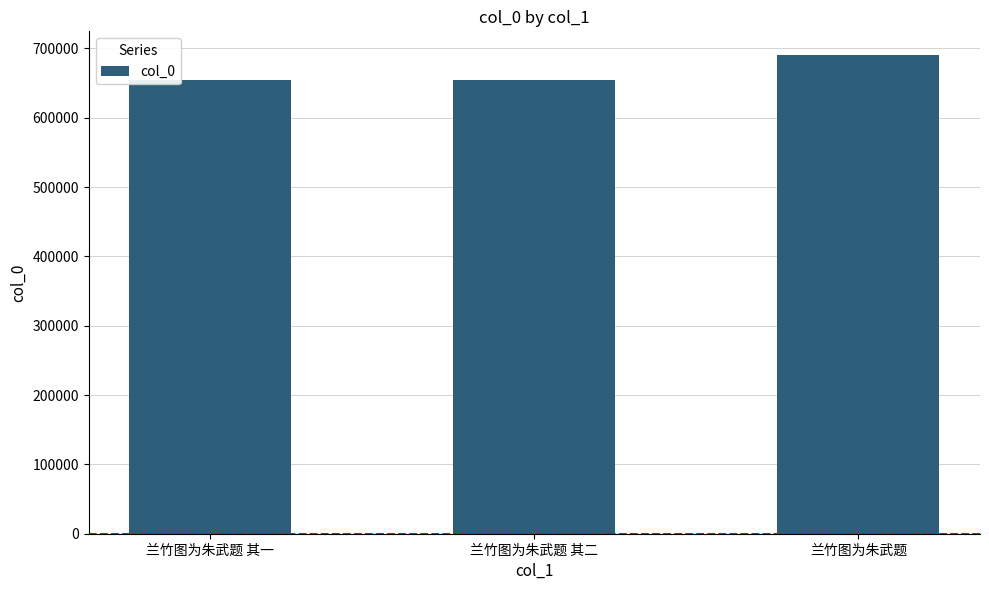

What is the difference between the maximum and minimum values?

36068